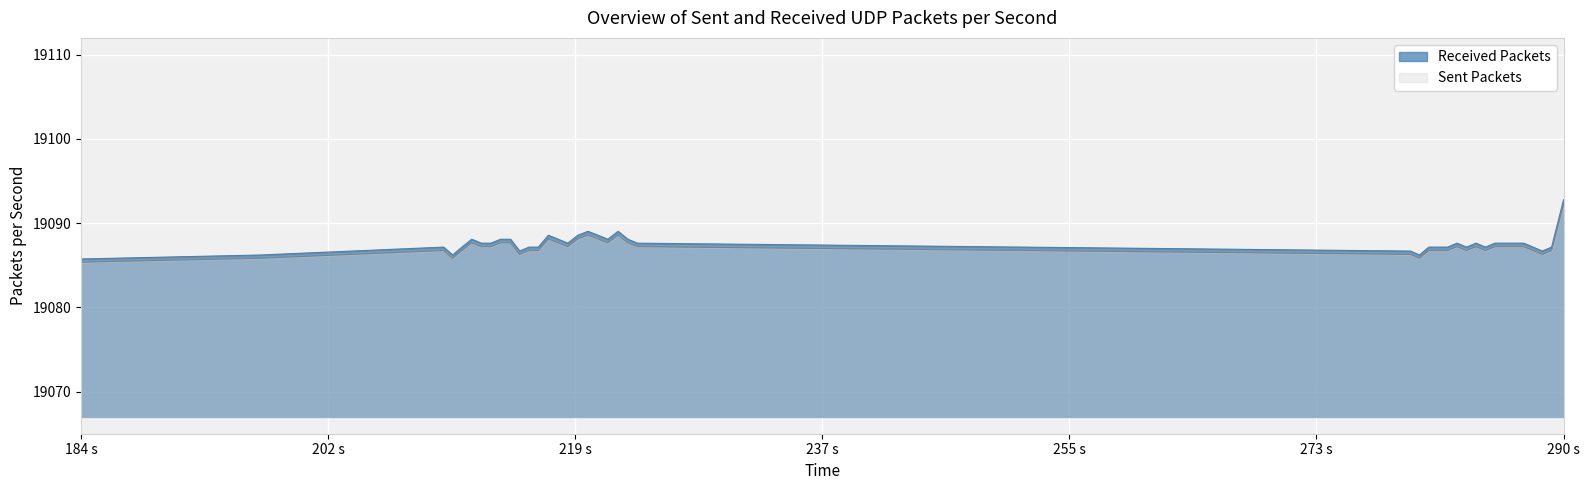

Which series has the widest spread of values?

Received Packets